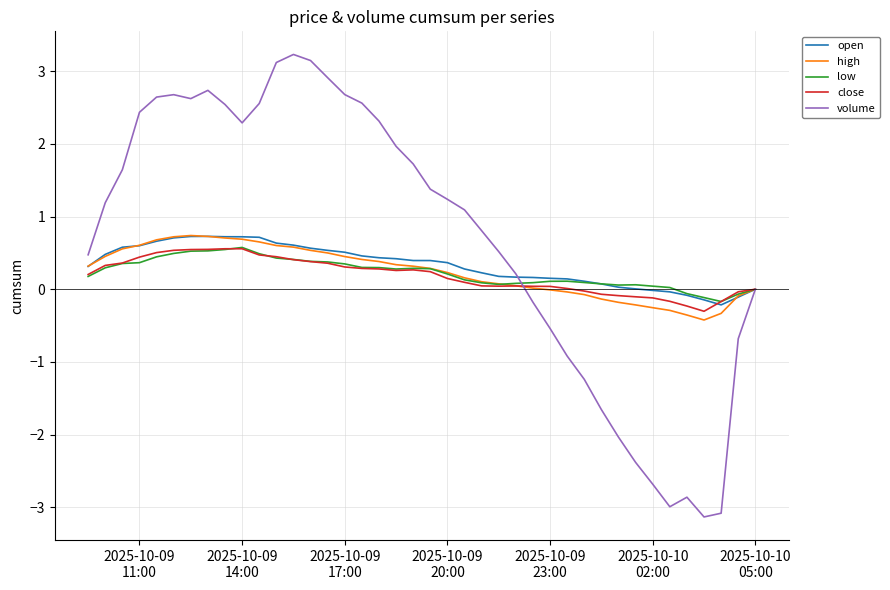

Which series has the largest total across all categories?

volume